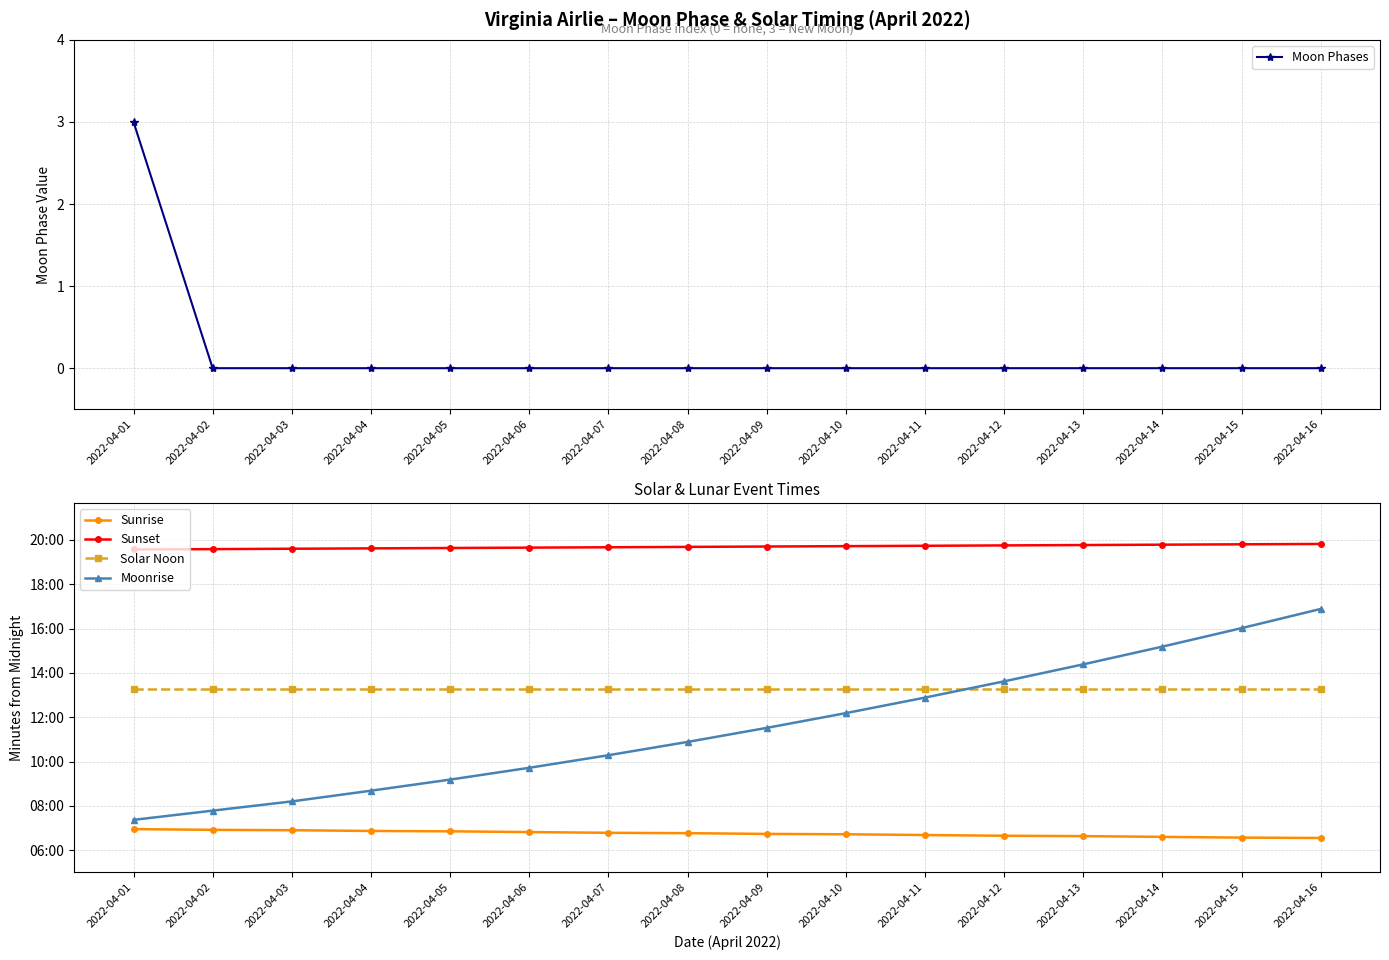

At how many categories does at least one series exceed 796?

16